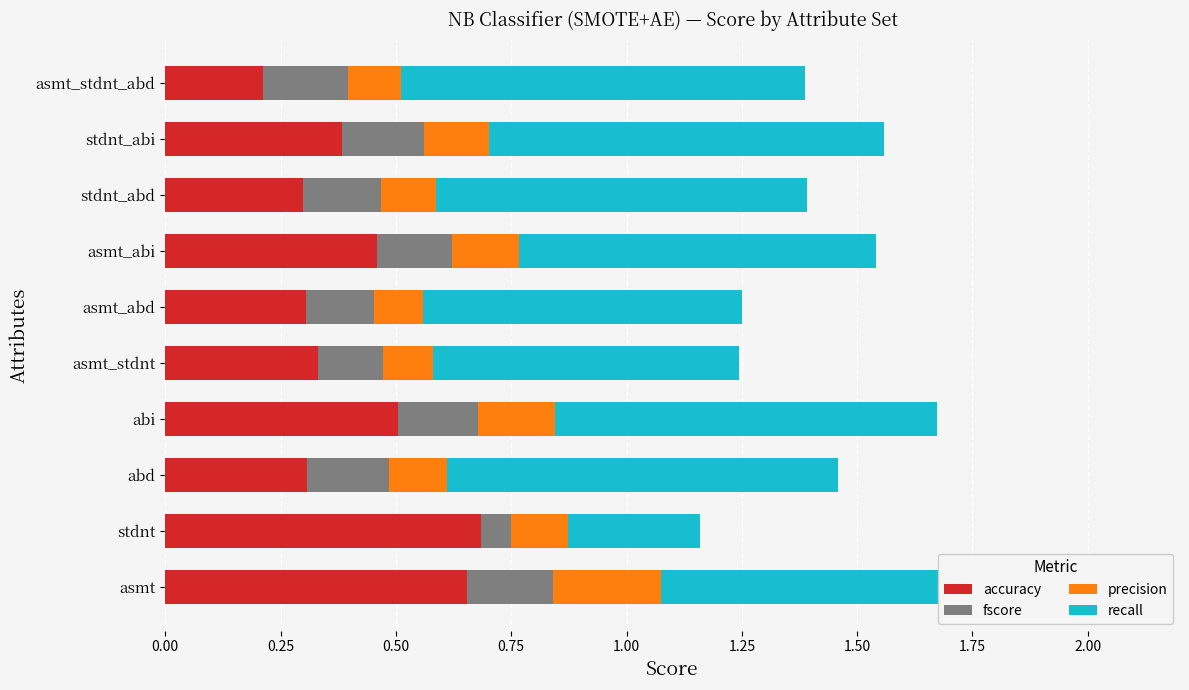

What is the sum of all accuracy values?

4.1